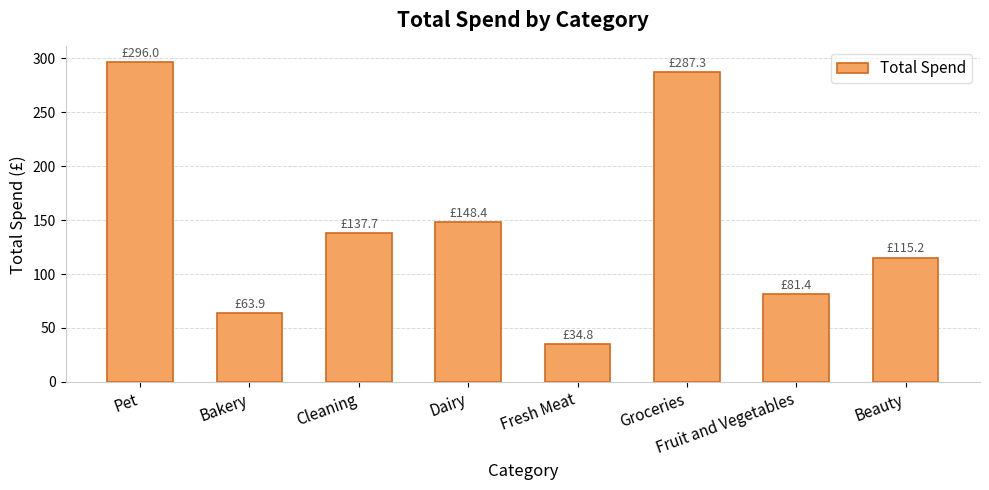

At which category does the chart reach its peak across all series?

Pet